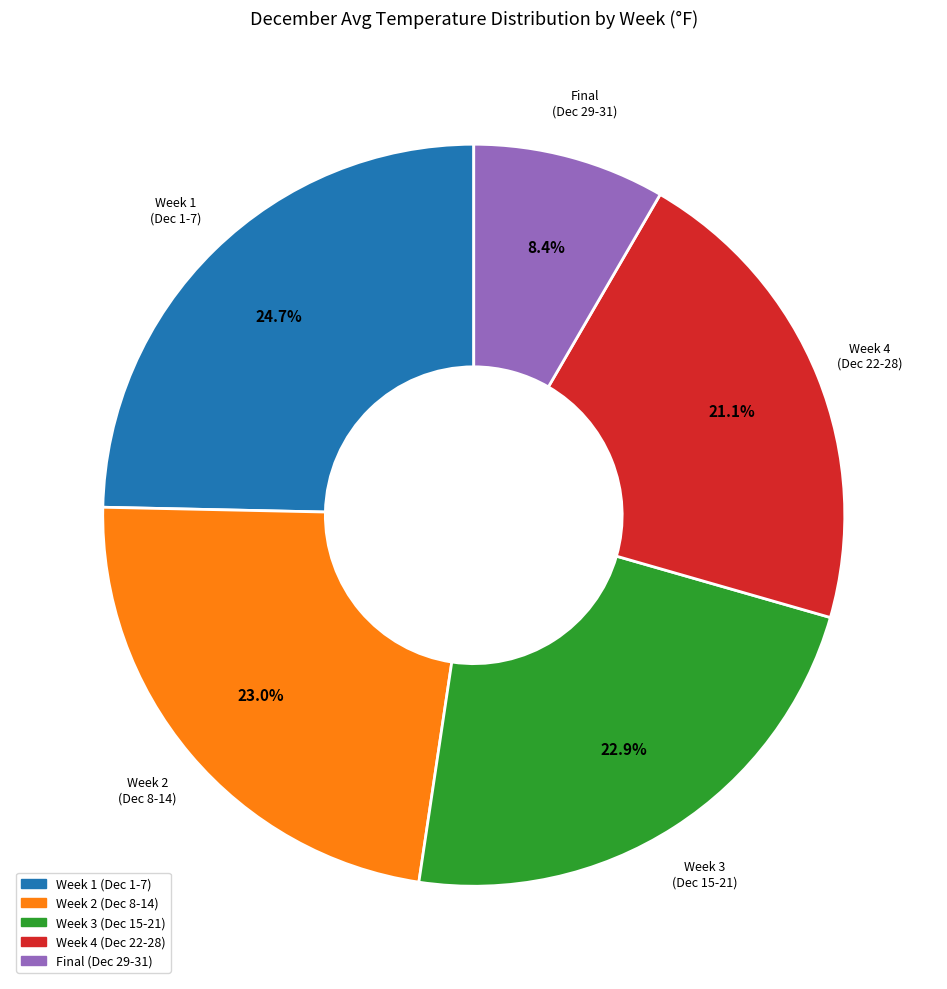

How many slices are in this pie chart?

5